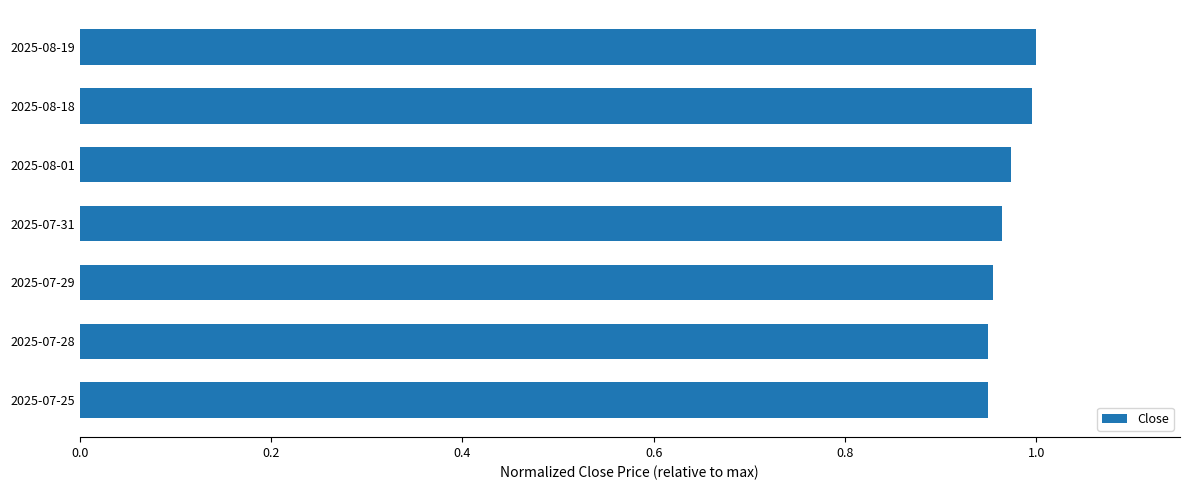

How many bars are there in total?

7